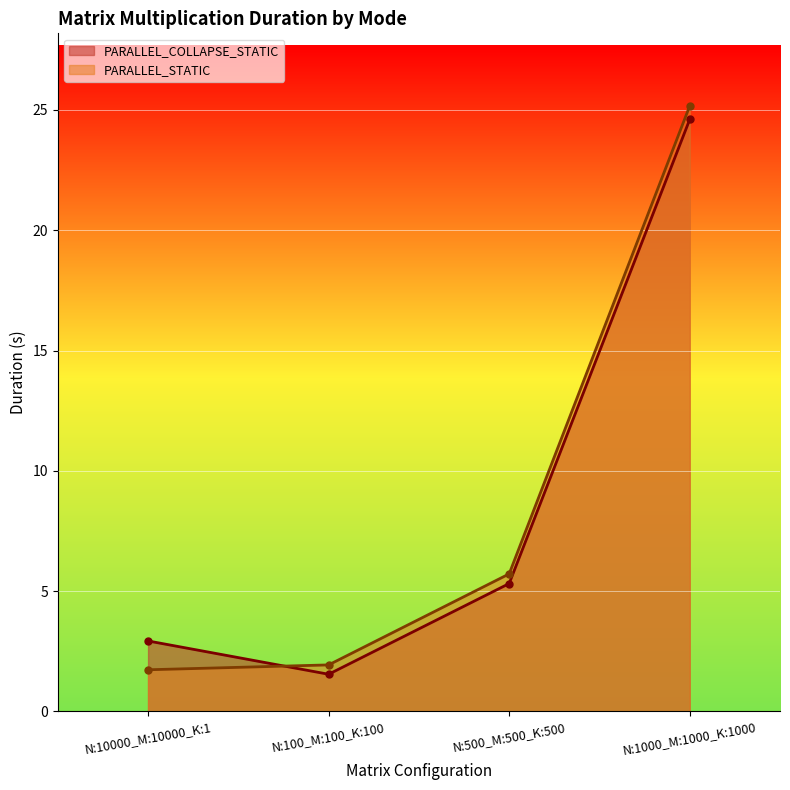

The PARALLEL_COLLAPSE_STATIC series shows 2.9 at N:10000_M:10000_K:1. True or false?

True